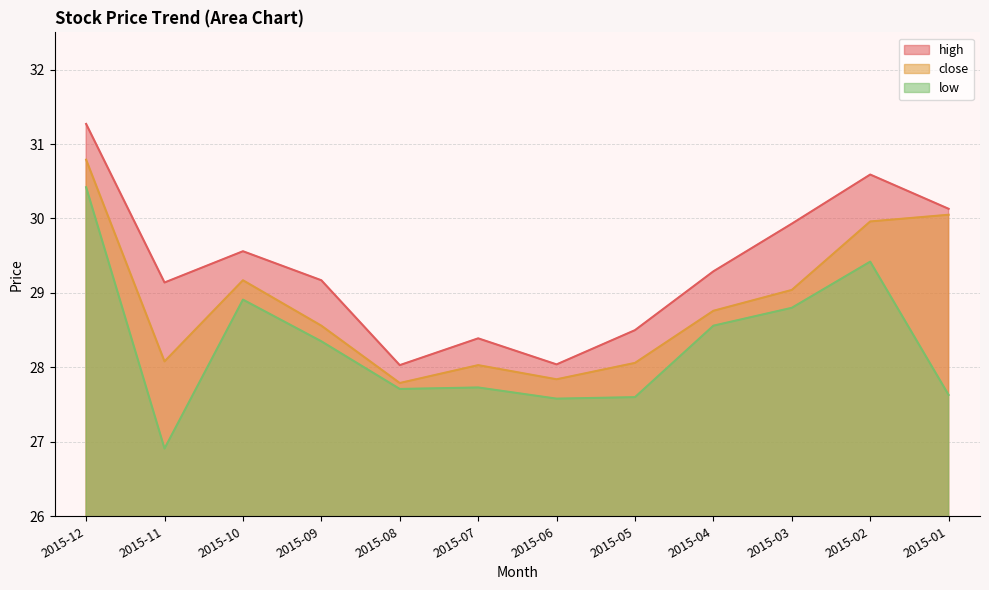

What are all the series names shown in the legend?

high, close, low